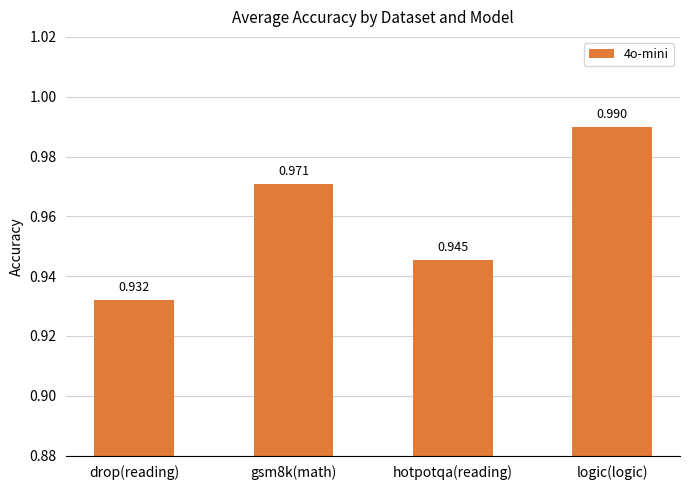

Count the values in the range 0 to 1.

4